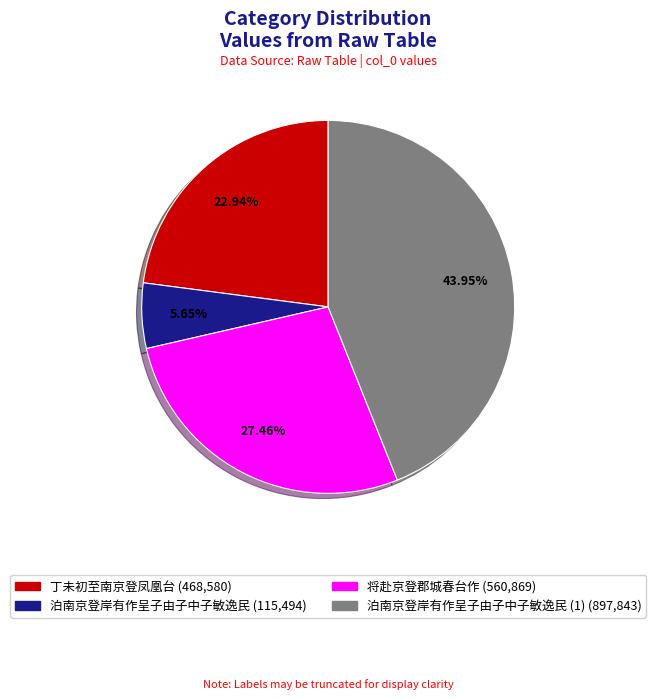

Is there a majority slice in this chart?

No